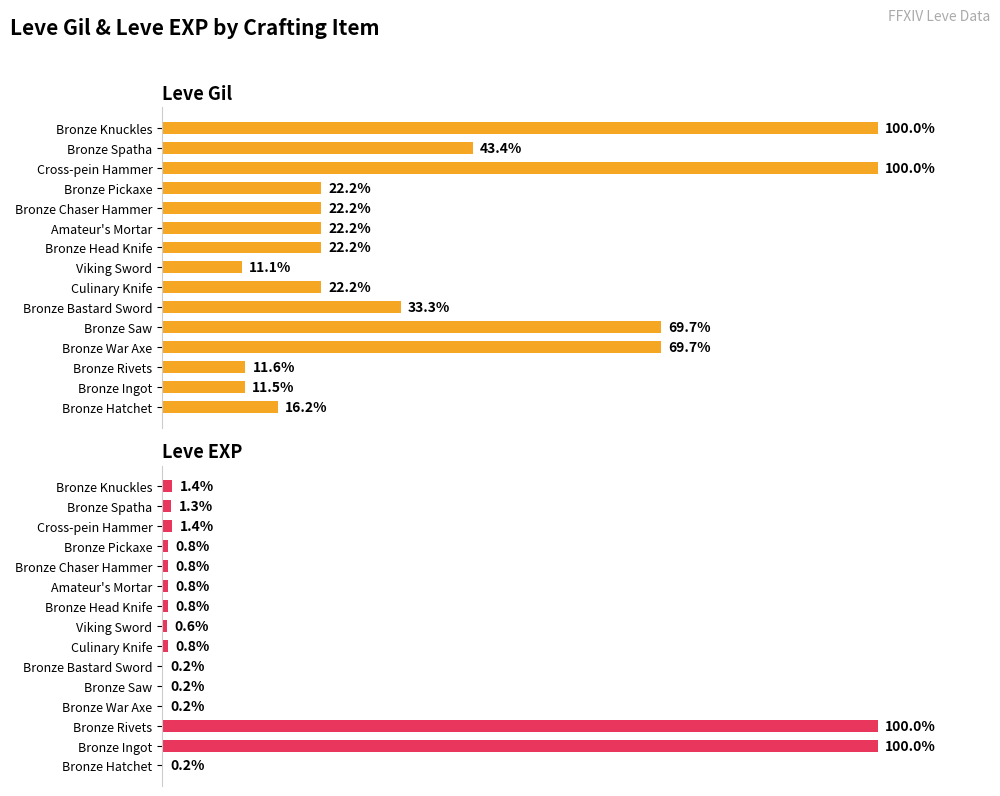

What is the maximum value shown in the chart?

100.0